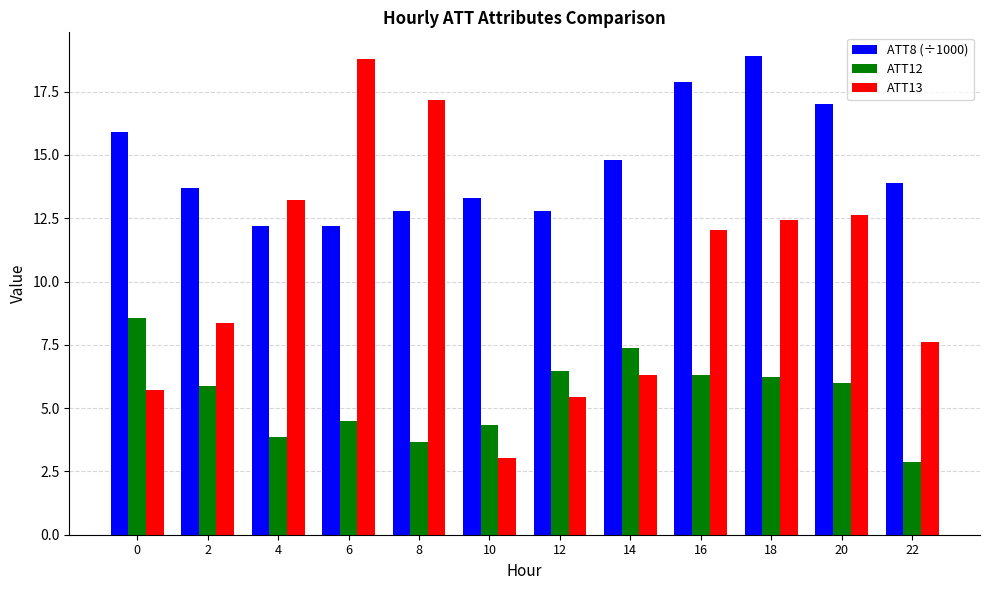

Reading right to left, what are all the values shown in this chart?

ATT8 (÷1000): 13.9	17.0	18.9	17.9	14.8	12.8	13.3	12.8	12.2	12.2	13.7	15.9
ATT12: 2.9	6.0	6.2	6.3	7.4	6.5	4.3	3.7	4.5	3.9	5.9	8.6
ATT13: 7.6	12.6	12.4	12.0	6.3	5.5	3.0	17.2	18.8	13.2	8.4	5.7